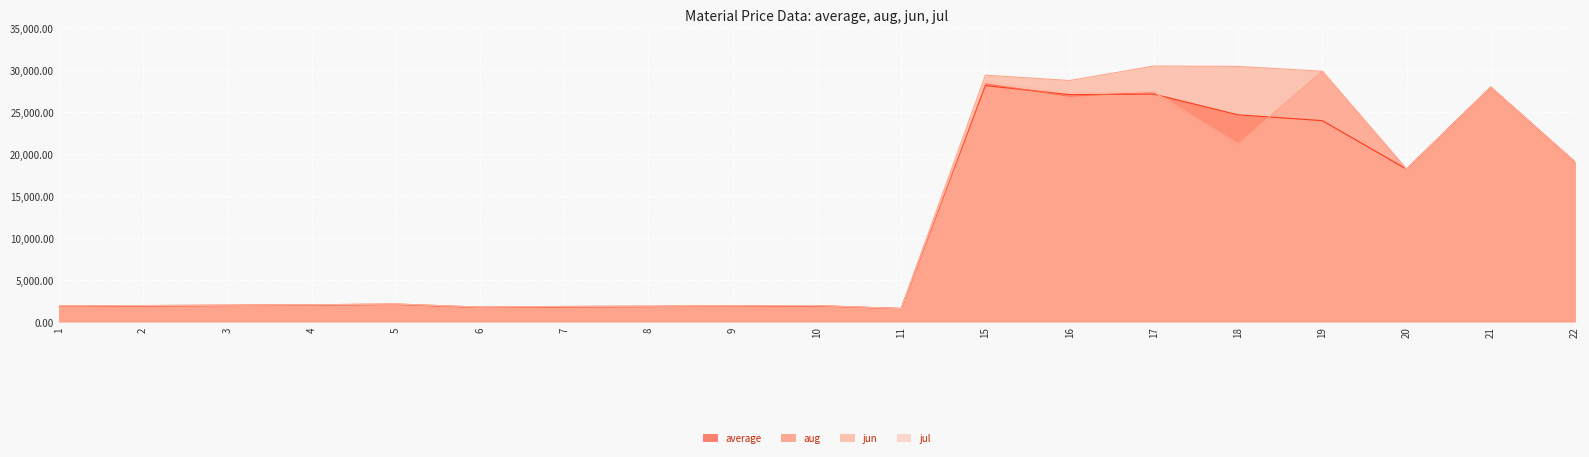

Reading left to right, transcribe all the data shown in this chart.

average: 1845.8	1883.2	1929.9	1976.6	2070.1	1700.9	1766.4	1808.4	1850.5	1887.9	1570.1	28182.4	27094.5	27164.0	24691.6	23997.7	18211.6	27994.4	19070.1
aug: 1887.8	1925.2	1972.0	2018.7	2112.2	1743.0	1817.8	1850.5	1892.5	1929.9	1570.1	28387.8	26915.9	27383.2	21196.3	29895.3	18211.6	27994.4	19070.1
jun: 1887.8	1925.2	1972.0	2018.7	2112.2	1743.0	1817.8	1850.5	1892.5	1929.9	1570.1	29423.7	28785.0	30514.0	30467.3	29895.3	18211.6	27994.4	19070.1
jul: 1887.8	1925.2	1972.0	2018.7	2112.2	1743.0	1817.8	1850.5	1892.5	1929.9	1570.1	28652.7	27322.7	27420.6	21196.3	29895.3	18211.6	27994.4	19070.1